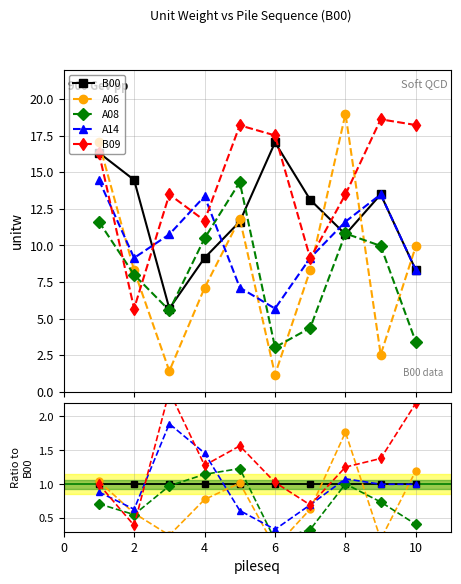

What is the smallest value displayed?

0.1